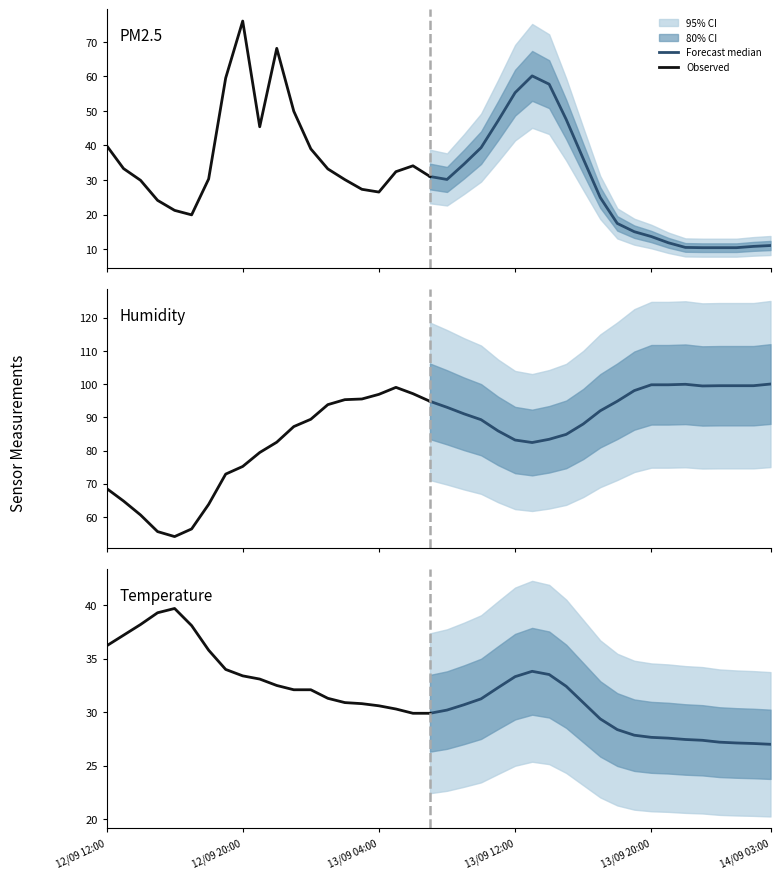

What is the value of the PM2.5 point at the 2nd from the left?

33.3